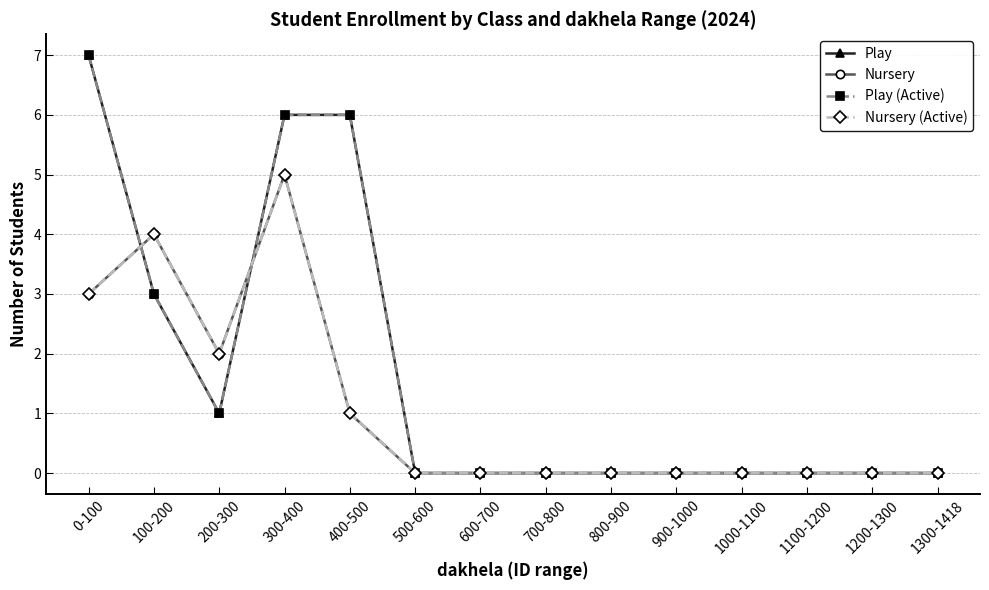

Does the chart have visible grid lines?

Yes